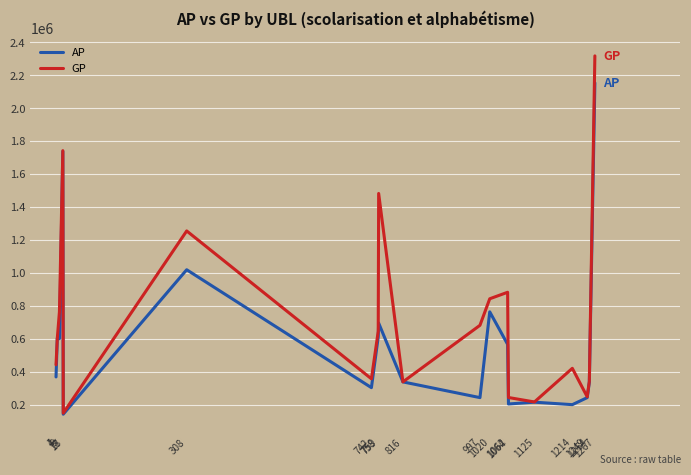

Which label corresponds to the largest value in the chart?

1267